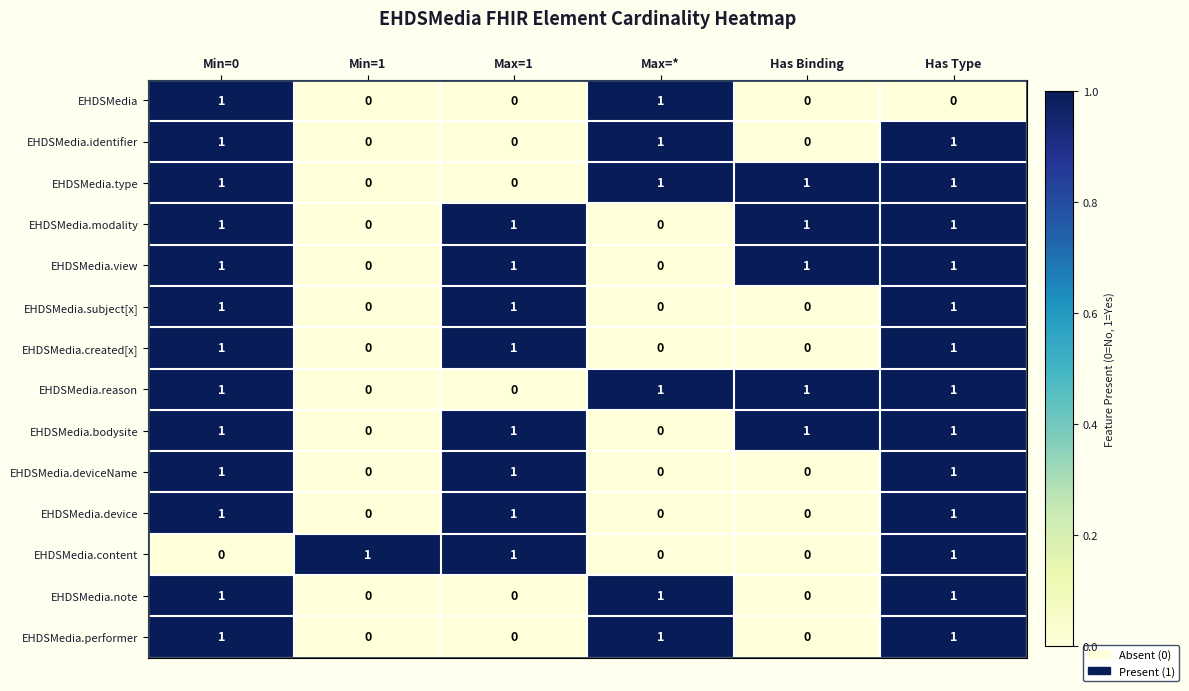

How many data points does each series have?

6